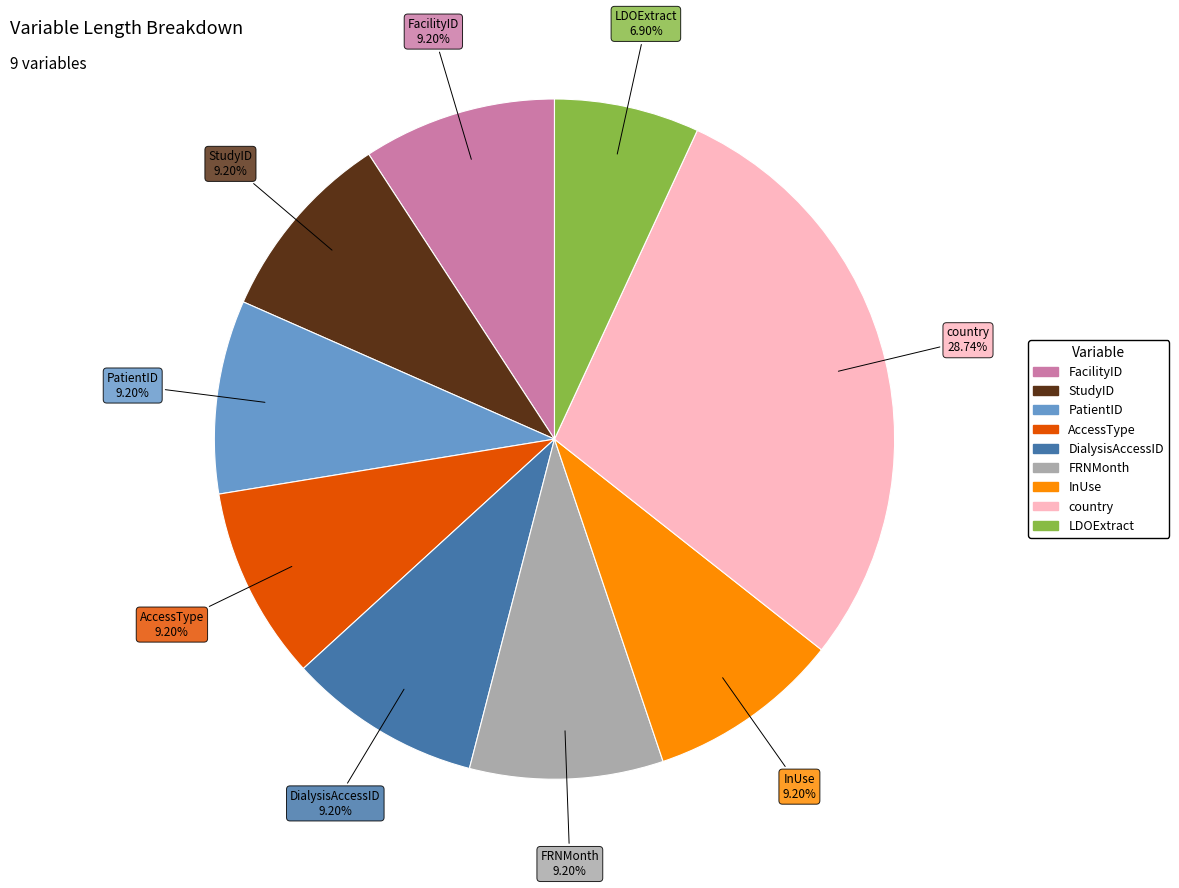

How many segments does this pie chart have?

9